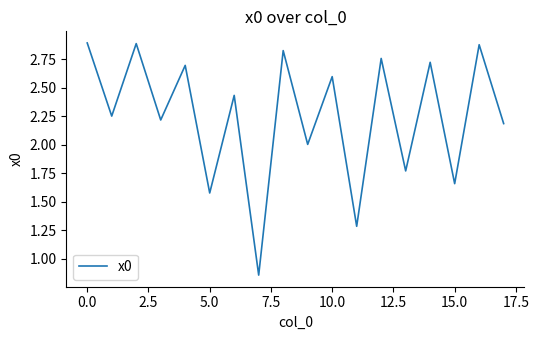

What is the maximum value shown in the chart?

2.9